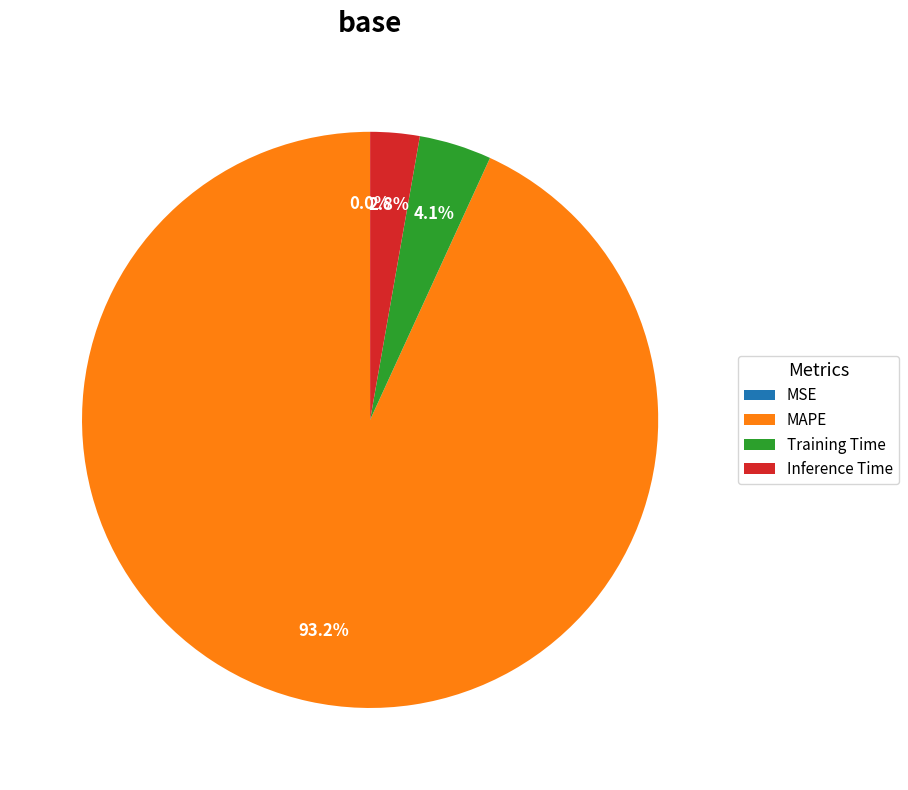

Which category has the biggest portion of the pie?

MAPE